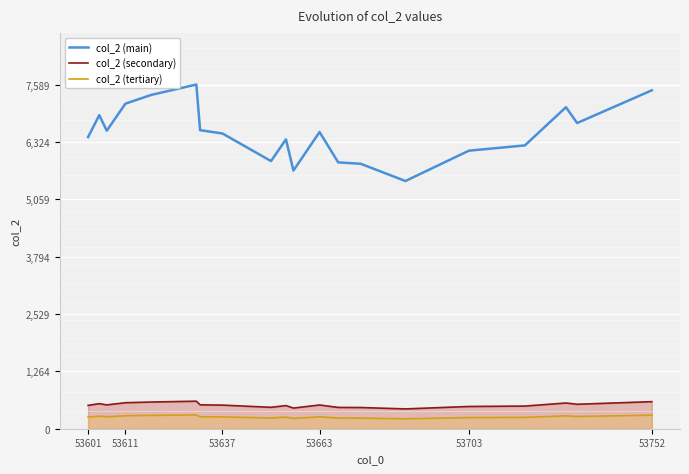

How many data points does each series have?

20